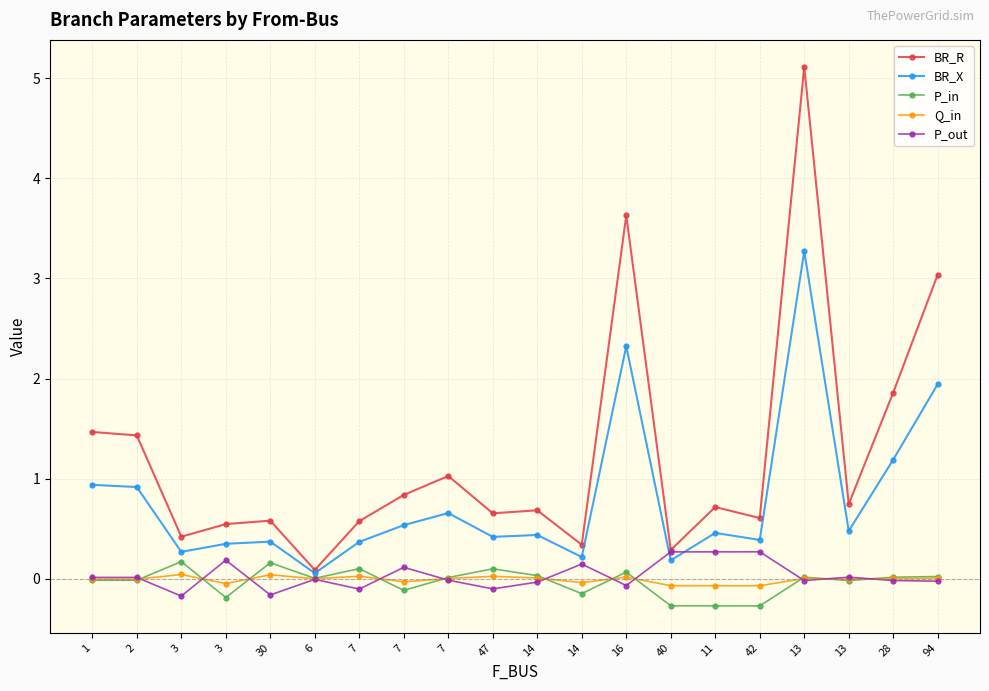

Count the number of data series in this chart.

5